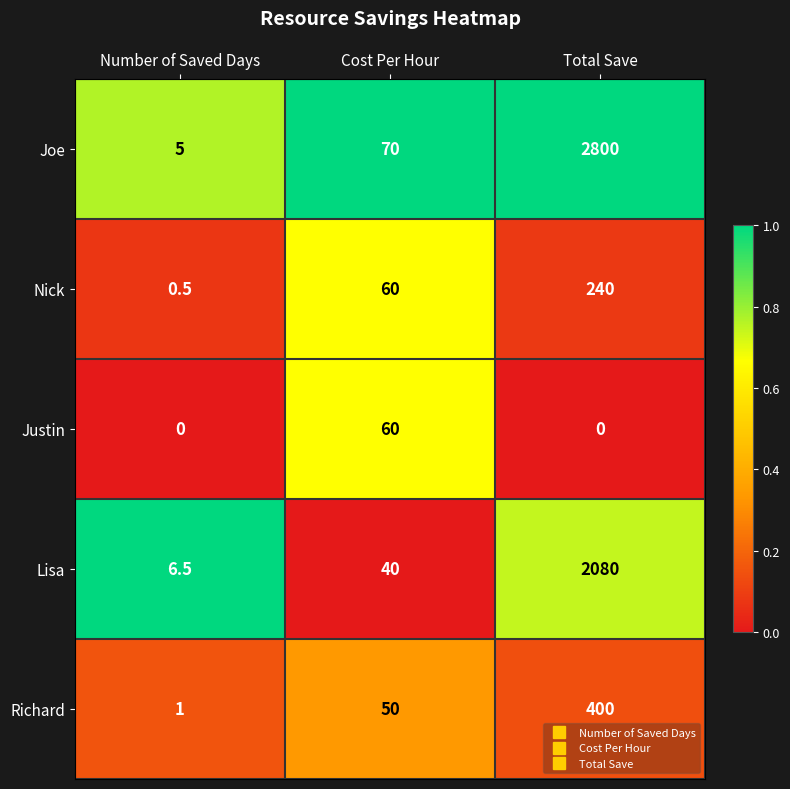

Rank the series by their maximum value, from highest to lowest.

Joe, Lisa, Richard, Nick, Justin